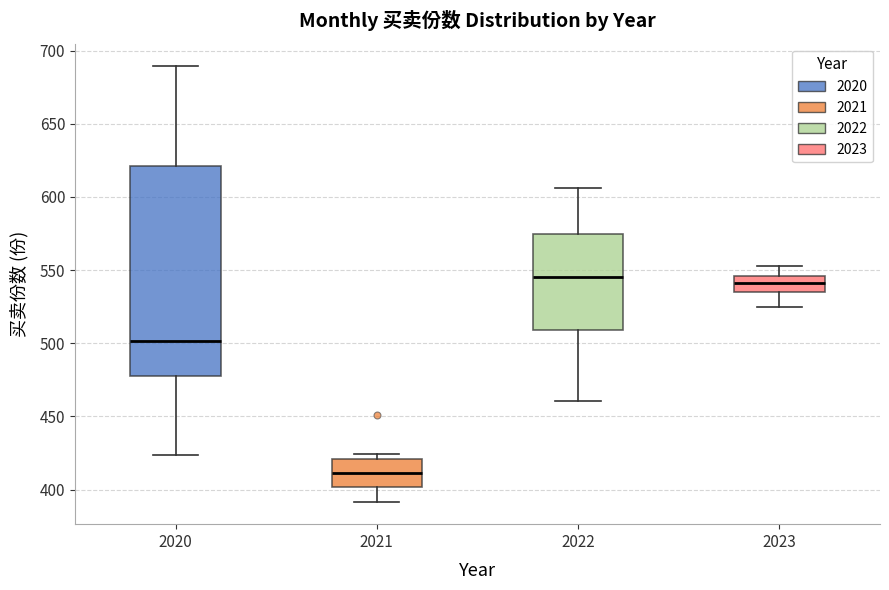

Reading left to right, read every box against the y-axis: the position of its median line, the range the box covers, and the ends of its whiskers. The values are not printed on the chart, so give them approximately, as read against the axis.

2020: median 500, box 480 to 620, whiskers 425 to 690
2021: median 410, box 400 to 420, whiskers 390 to 425
2022: median 545, box 510 to 575, whiskers 460 to 605
2023: median 540, box 535 to 545, whiskers 525 to 555